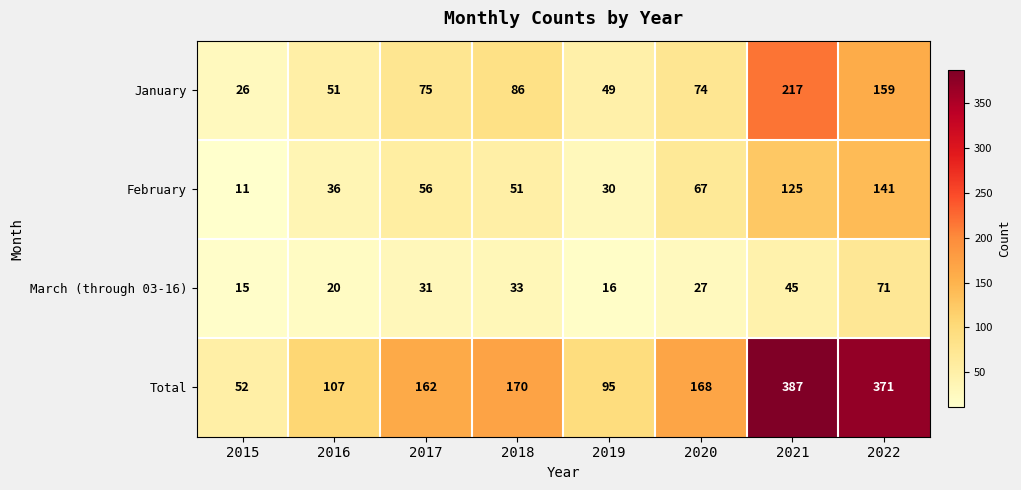

What is the spread (max minus min) of values at 2019?

79